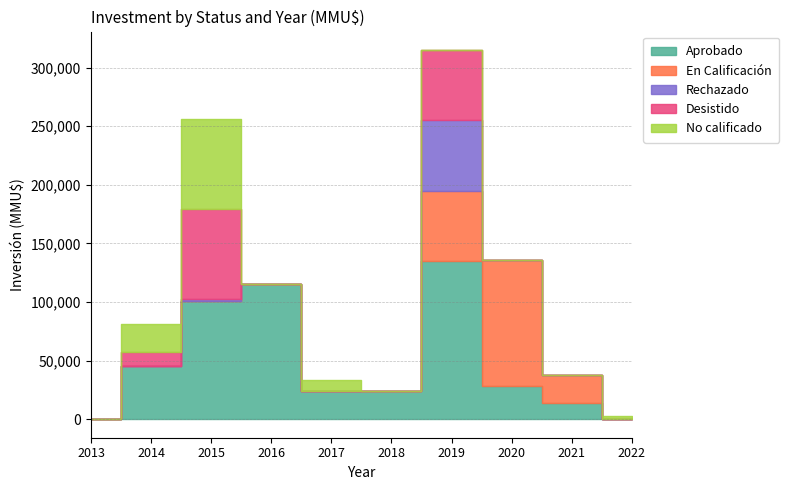

The value of No calificado at 2020 is 0. True or false?

True